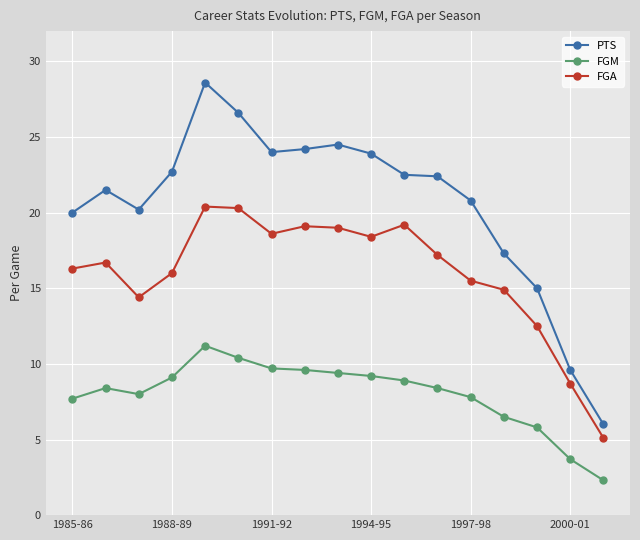

Which series has the largest total across all categories?

PTS